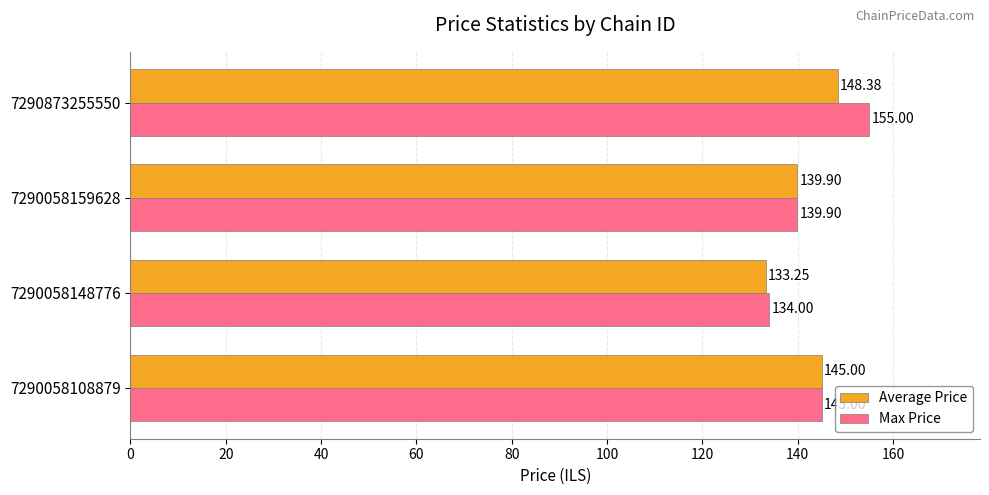

Which label corresponds to the largest value in the chart?

7290873255550